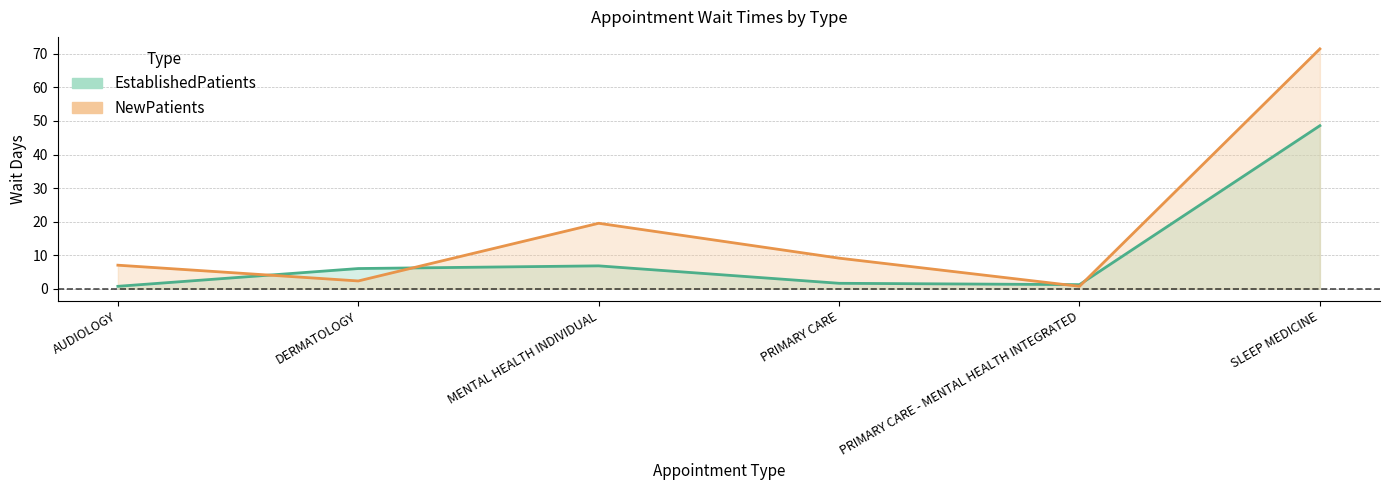

Reading left to right, what are all the values shown in this chart?

EstablishedPatients: 0.7	6.0	6.8	1.6	1.2	48.6
NewPatients: 7.0	2.3	19.5	9.1	0.7	71.5